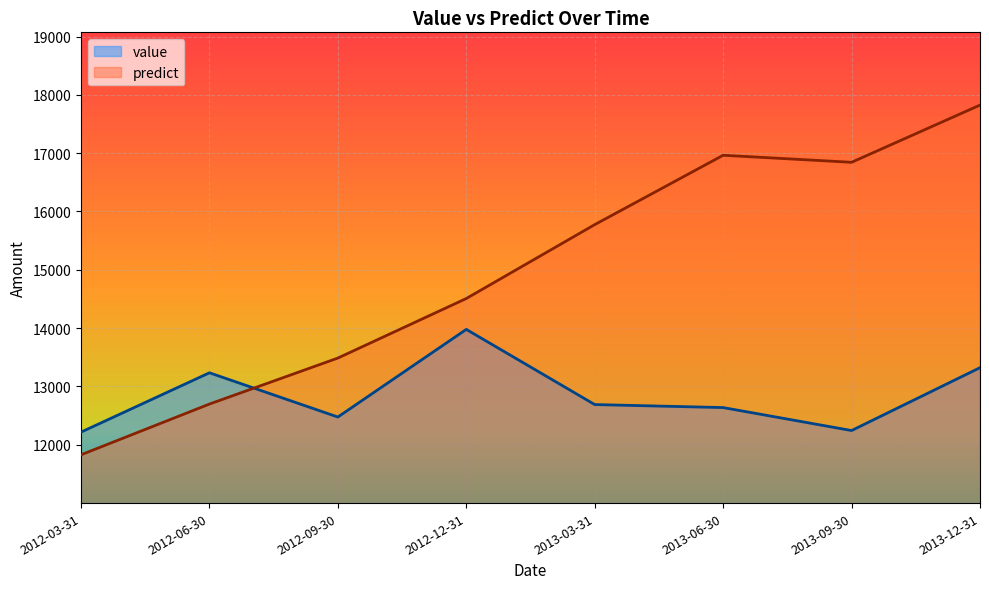

How many data points in predict are less than 15774?

4